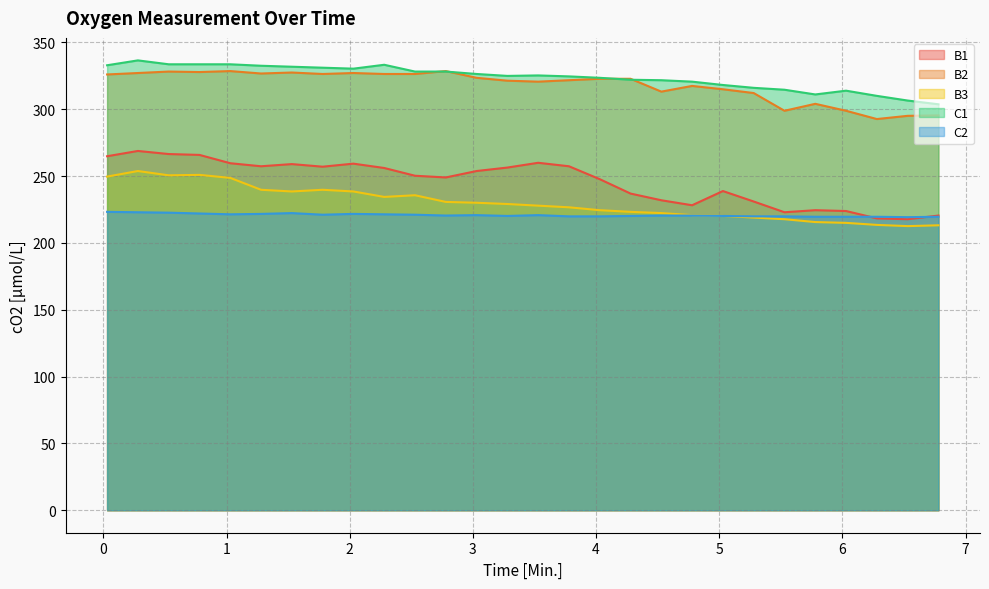

Which category has the lowest value across all series?

6.53